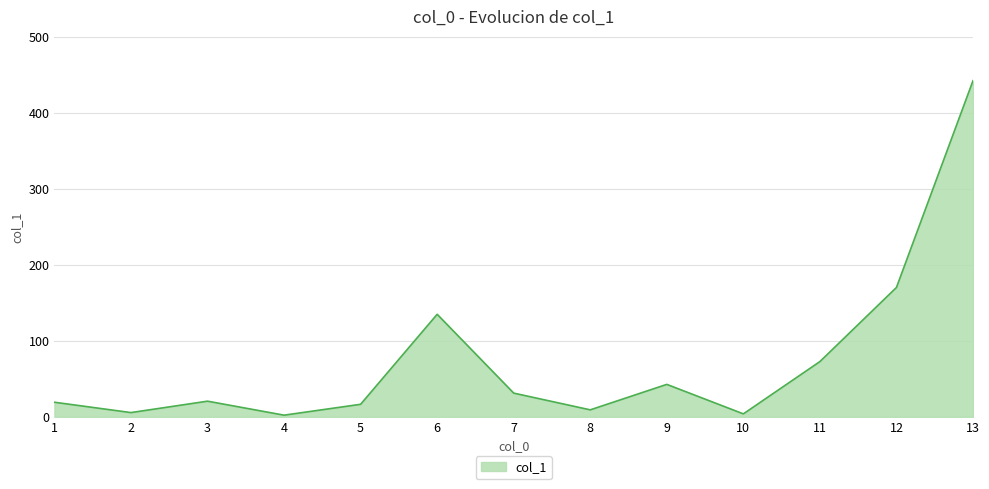

The value at 6 is 53.9. True or false?

False